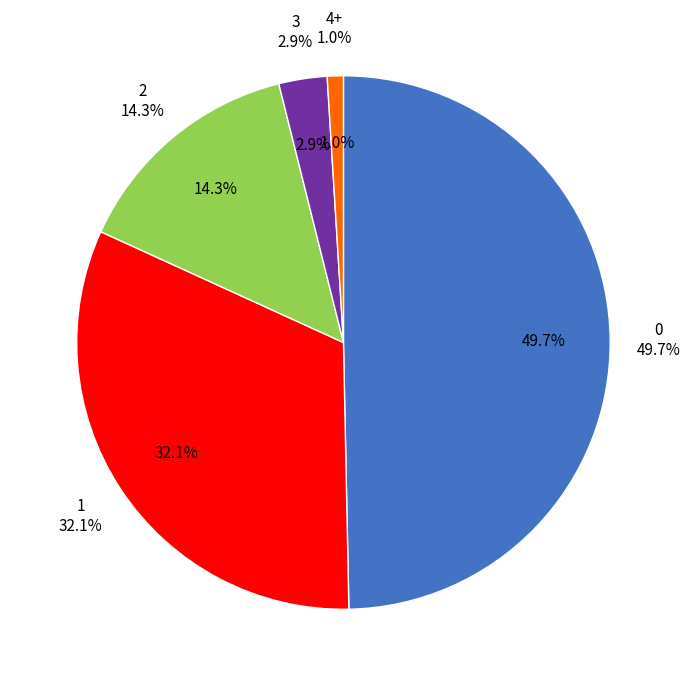

Is it true that 2 is 1% of the pie?

False